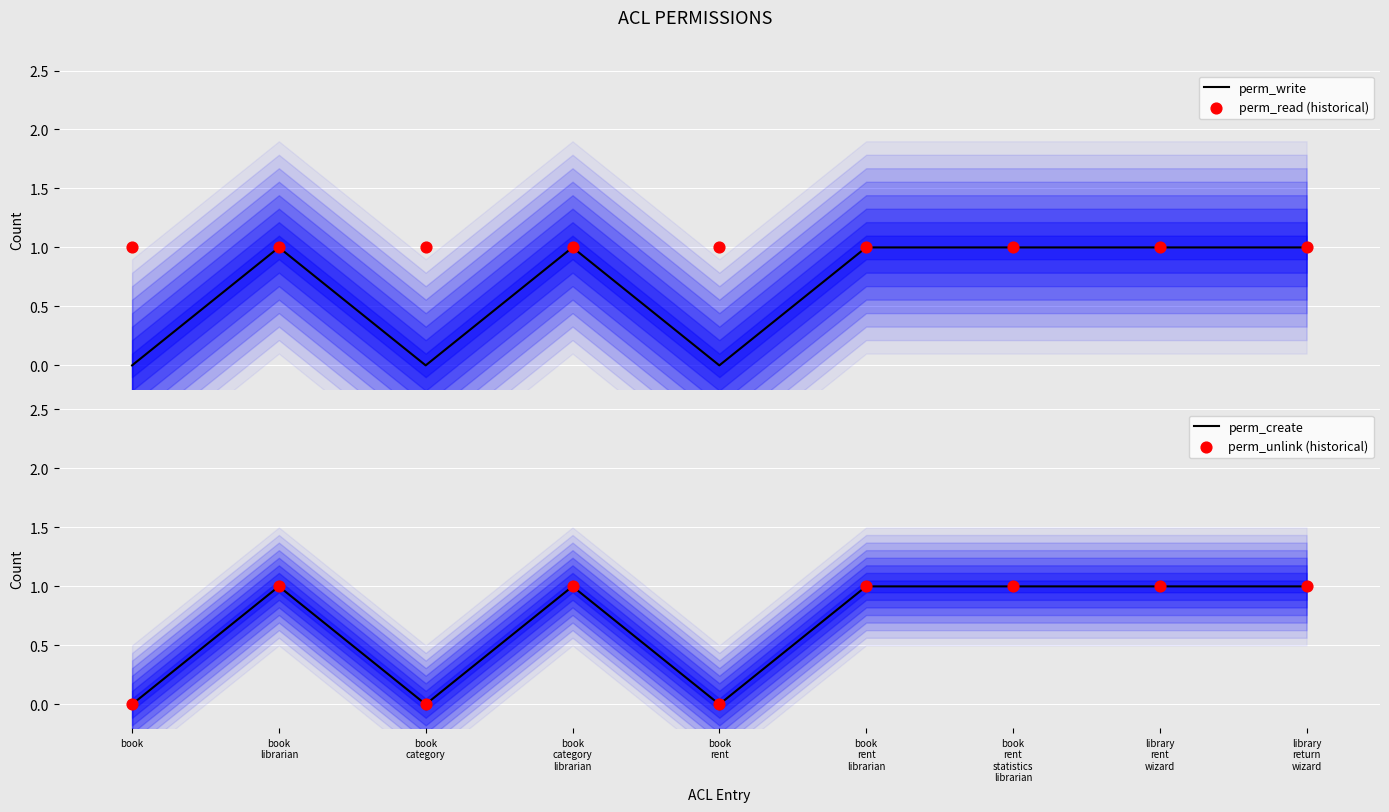

What is the total value across all series at library
rent
wizard?

4